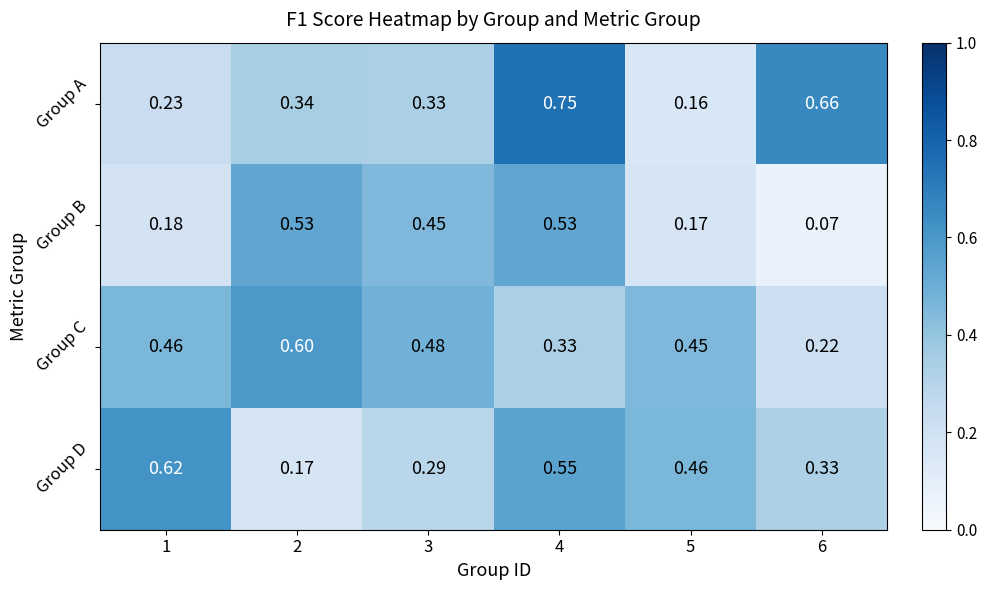

Is the value of Group B at 2 greater than the value of Group A at 3?

Yes